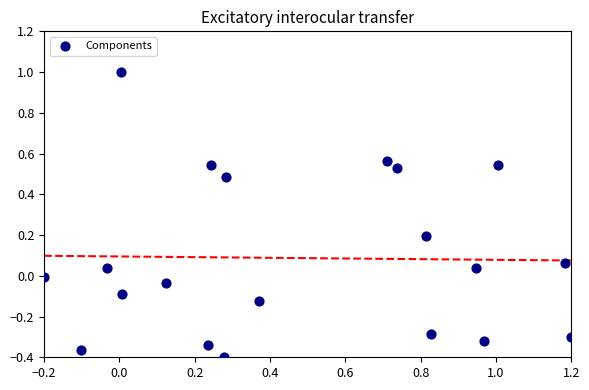

What is the range of Y values (max minus min)?

1.4